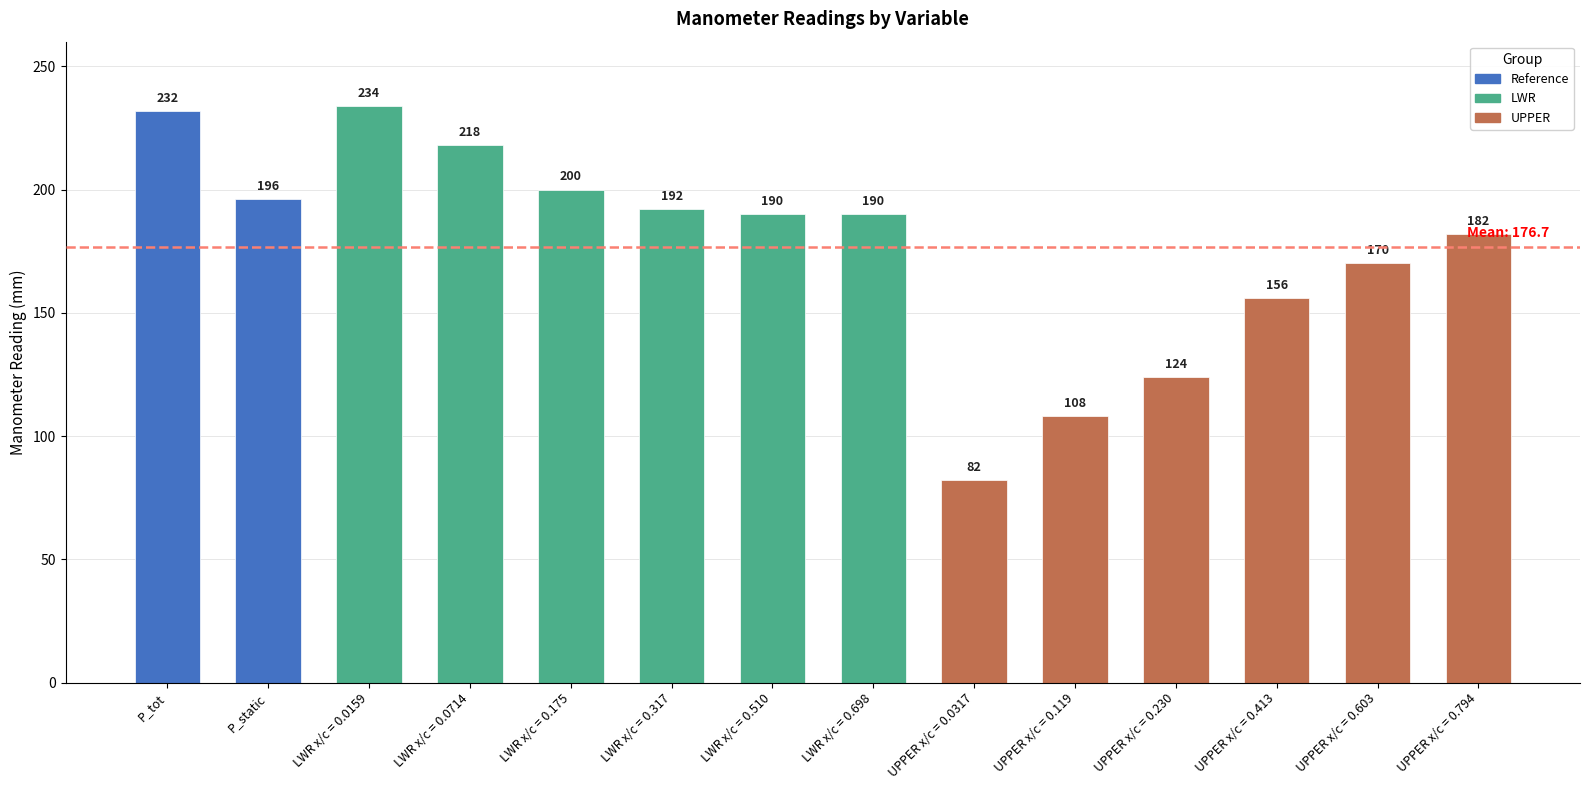

Are the bars grouped side by side (vs. stacked)?

No